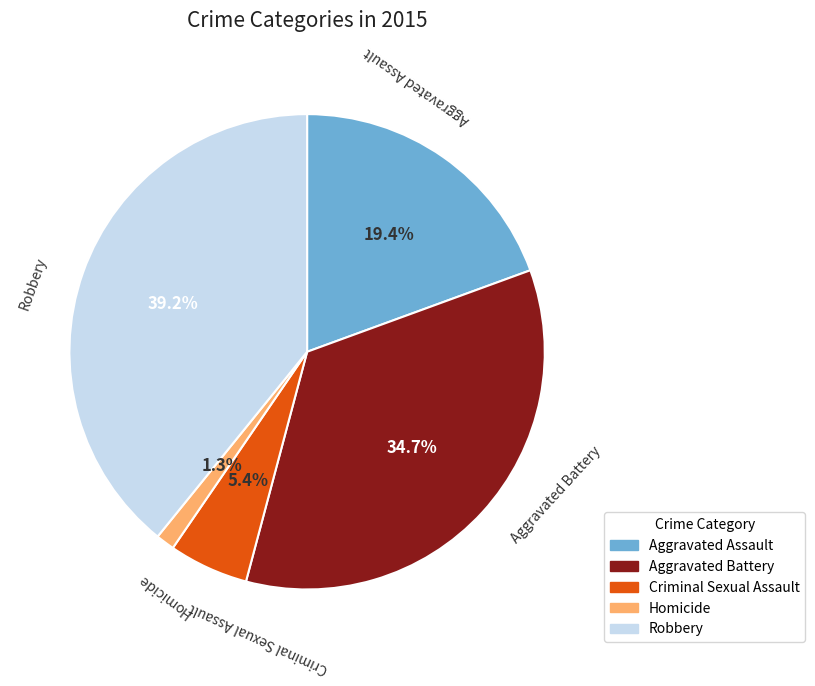

How many slices are in this pie chart?

5